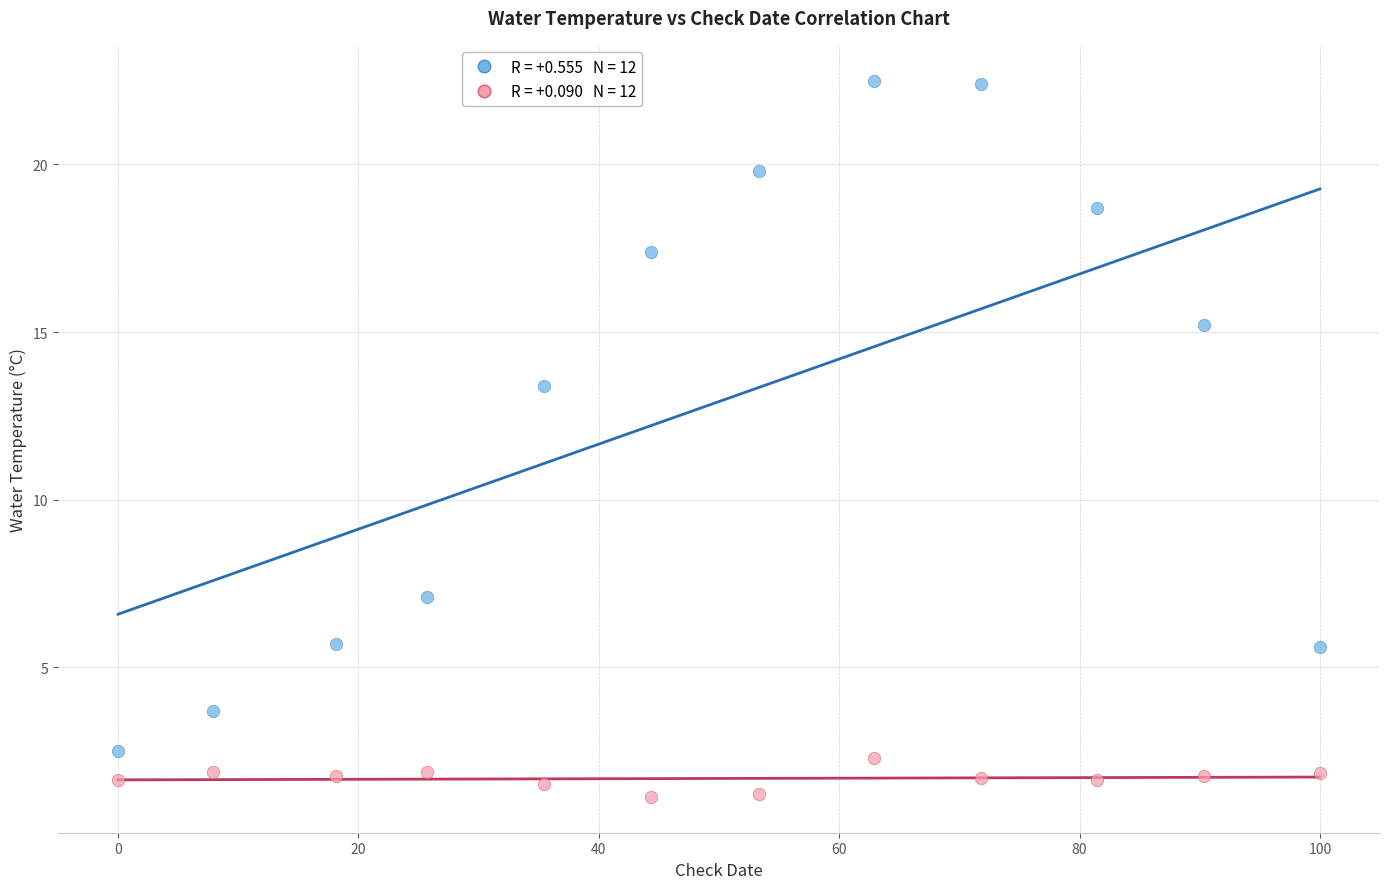

Across all series, what Y value is closest to 11?

13.4